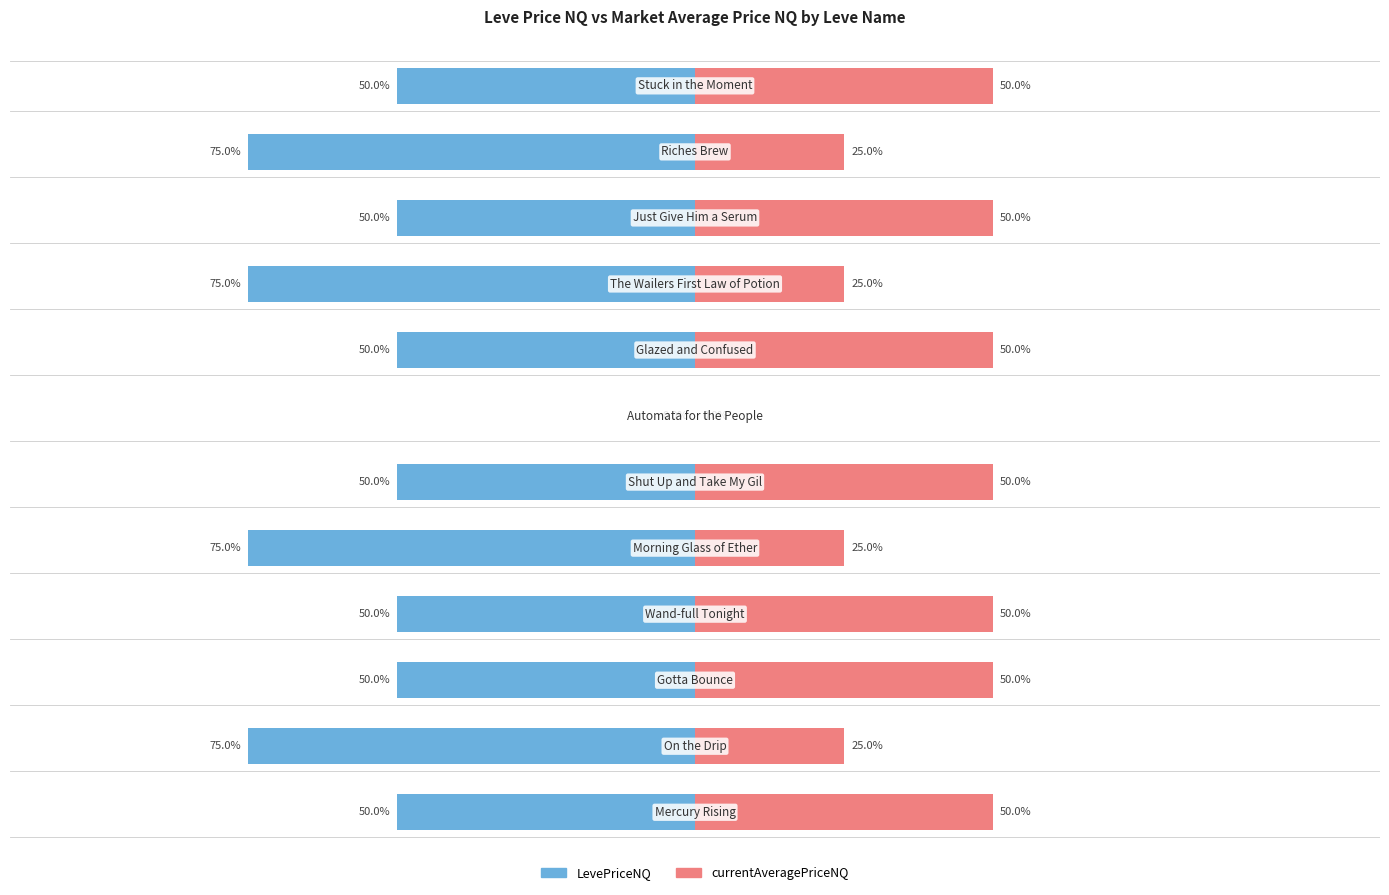

How many LevePriceNQ values are between -75 and -50?

11